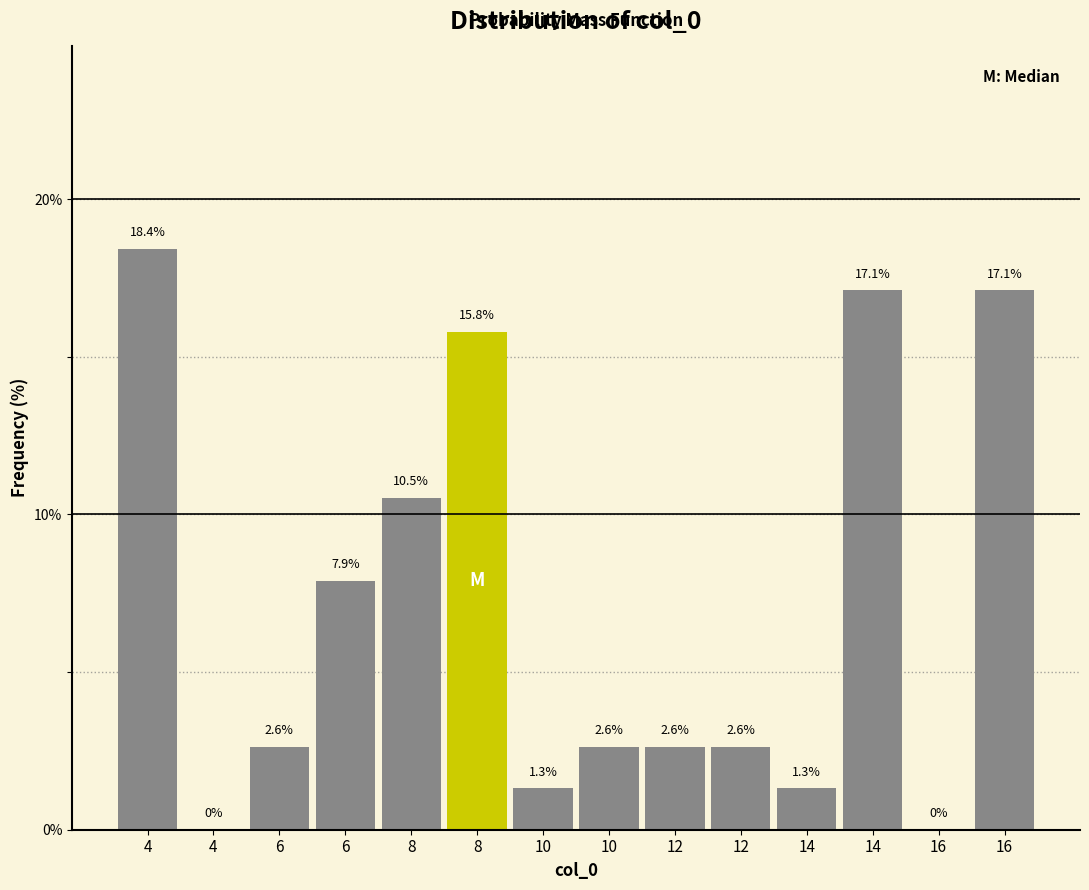

How many values are above zero?

12